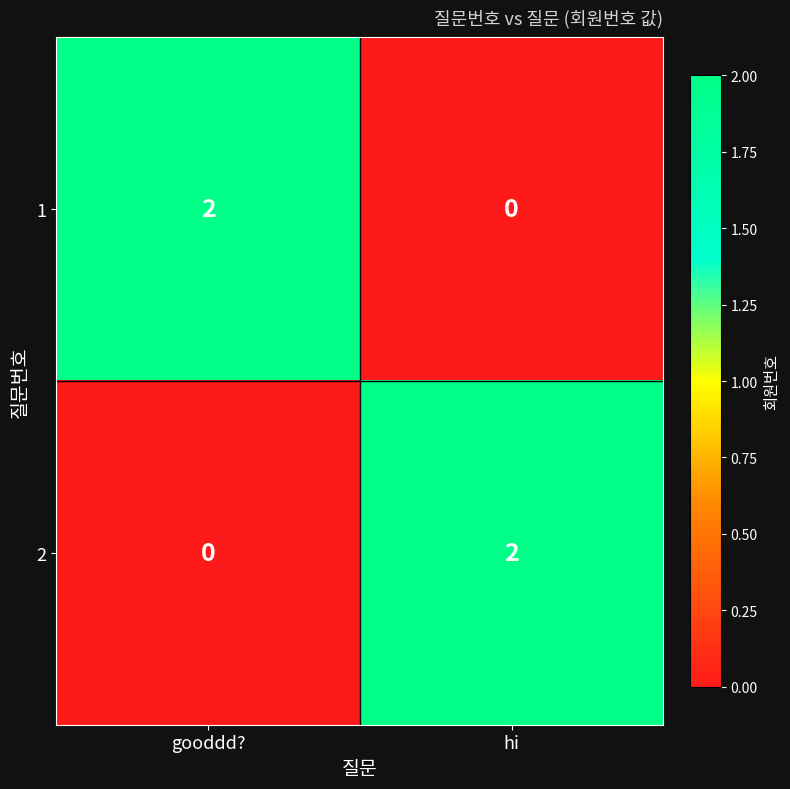

Rank the series at hi from lowest to highest value.

1, 2